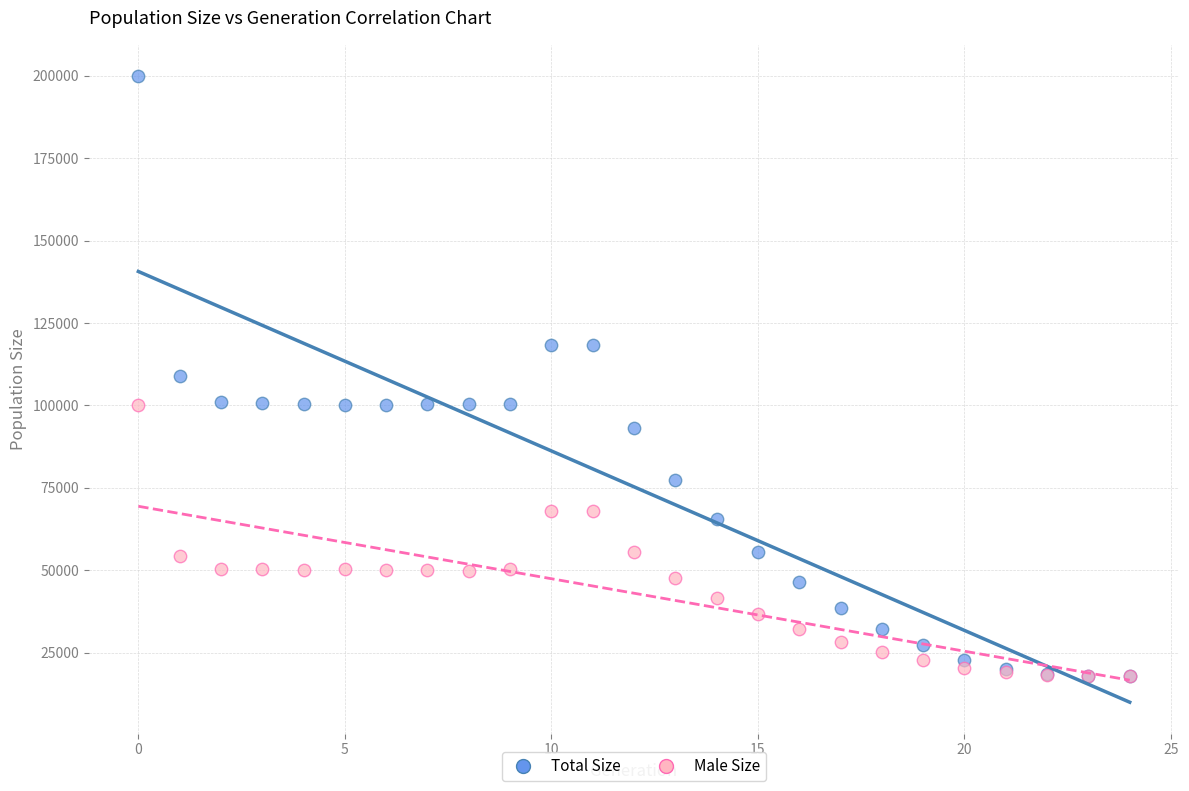

Which series has the widest spread of Y values?

Total Size